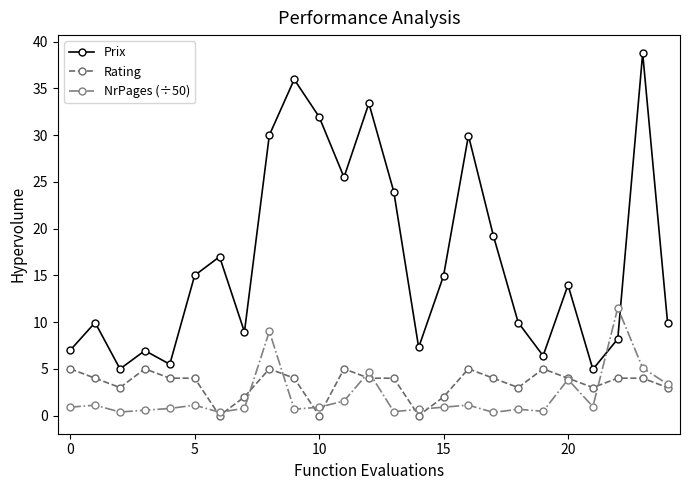

What is the maximum value shown in the chart?

38.8